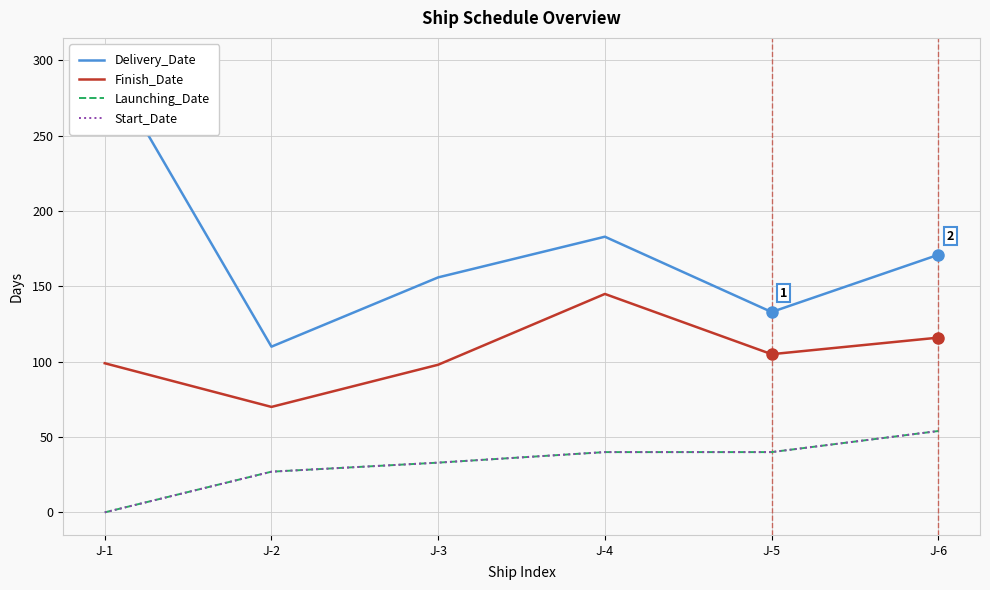

True or false: Finish_Date has a value of 138 at J-3.

False